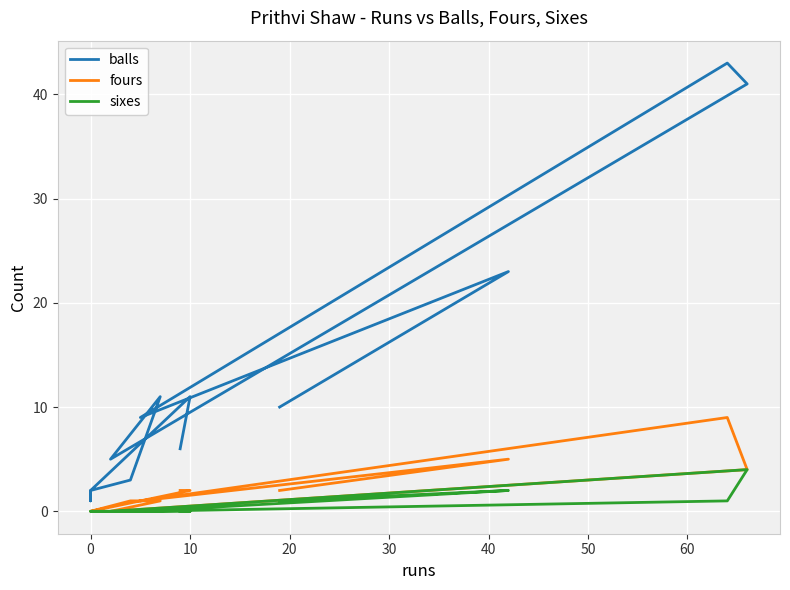

Which series has the widest spread of values?

balls